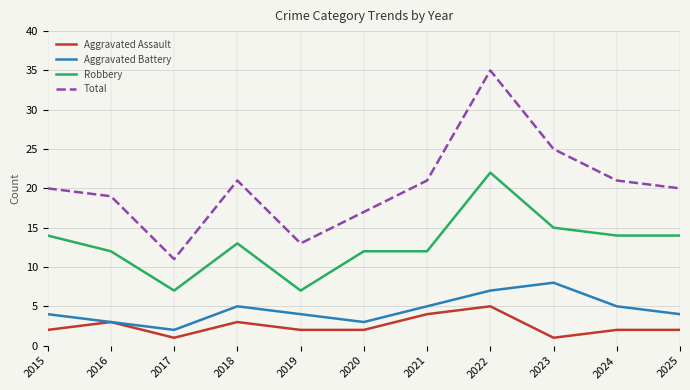

Which category has the highest value in the Aggravated Assault series?

2022